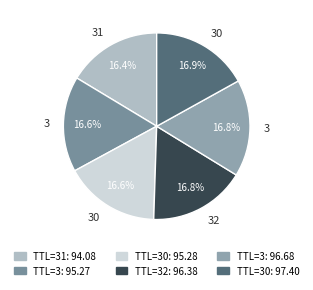

How many segments does this pie chart have?

6